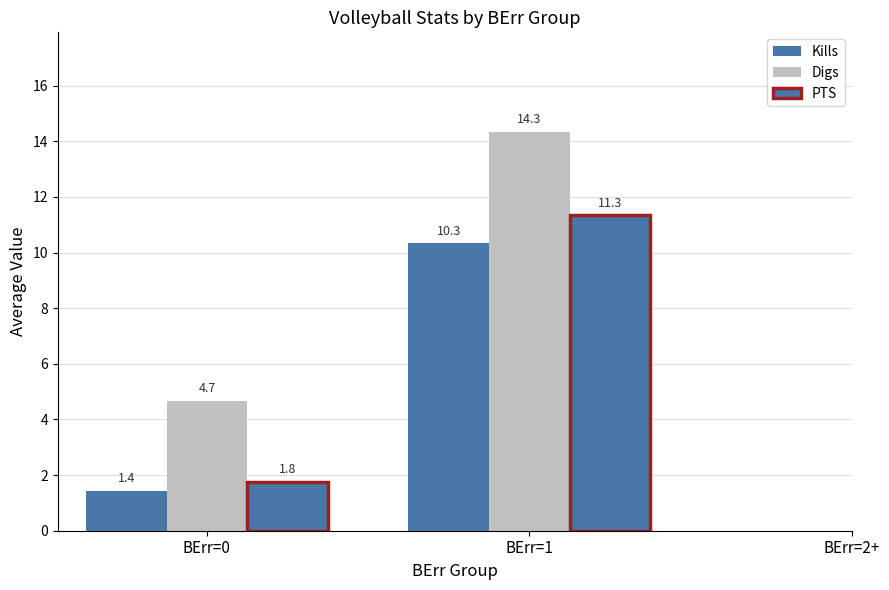

Does the chart contain stacked bars?

No